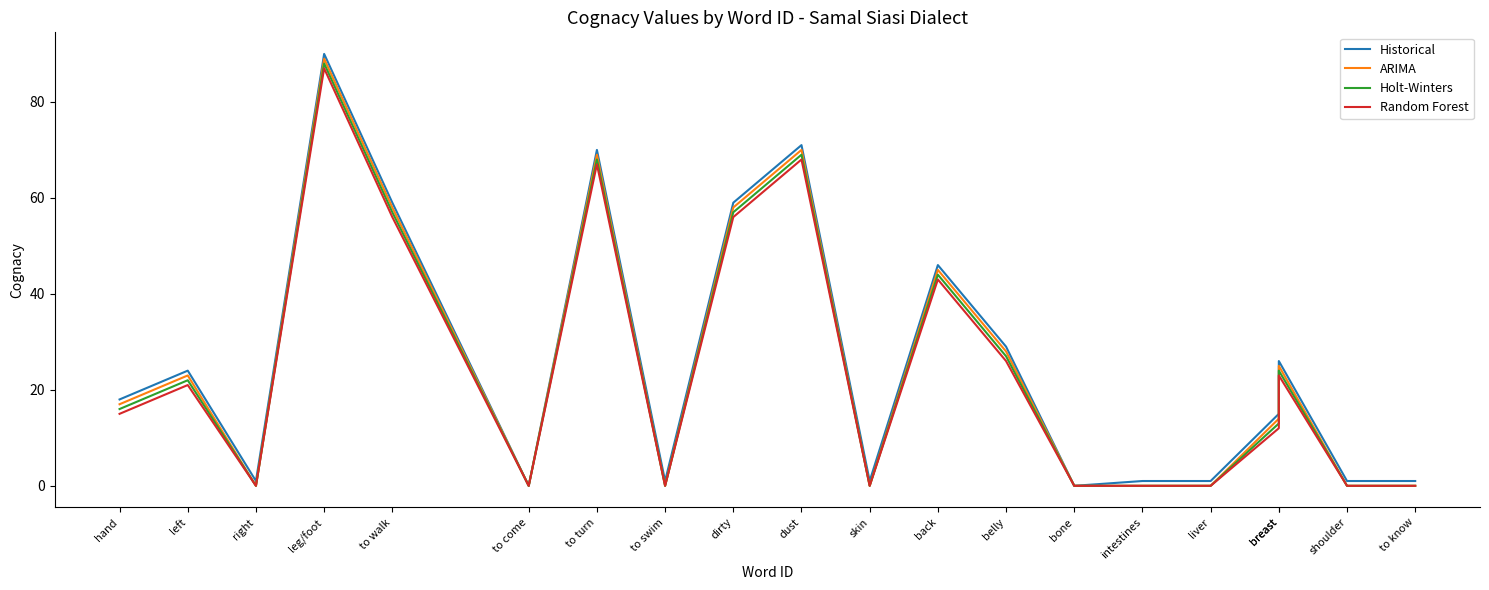

List the series in order of their peak value, lowest first.

Random Forest, Holt-Winters, ARIMA, Historical